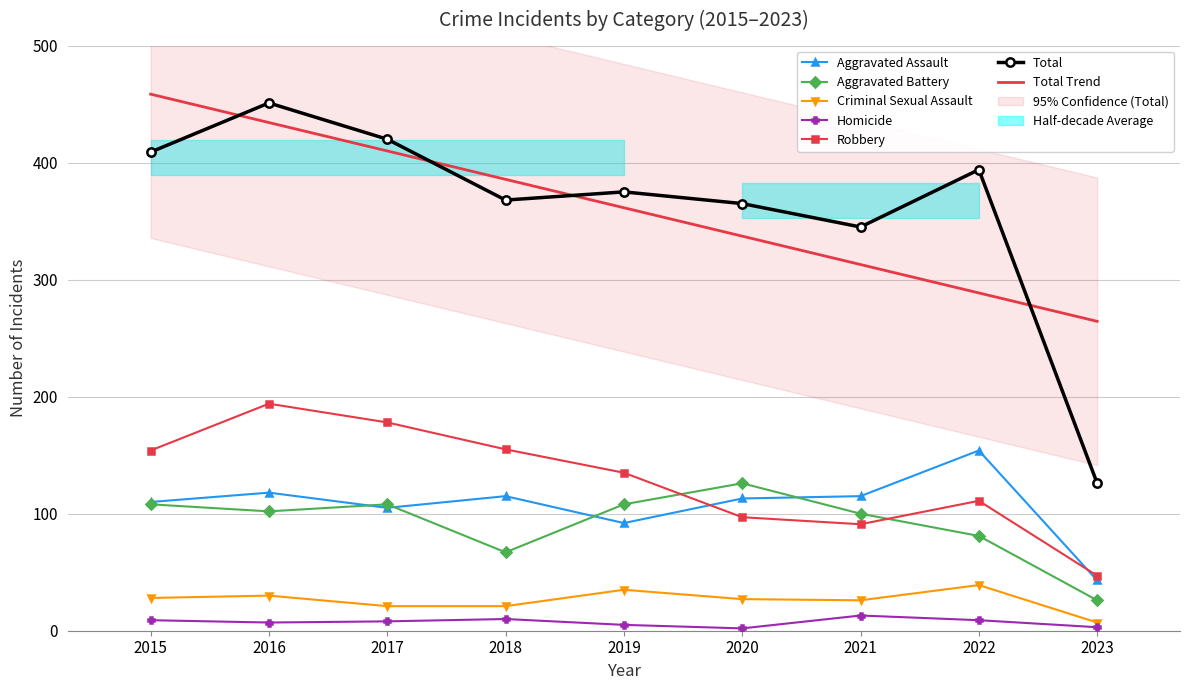

Which series has the largest total across all categories?

Total